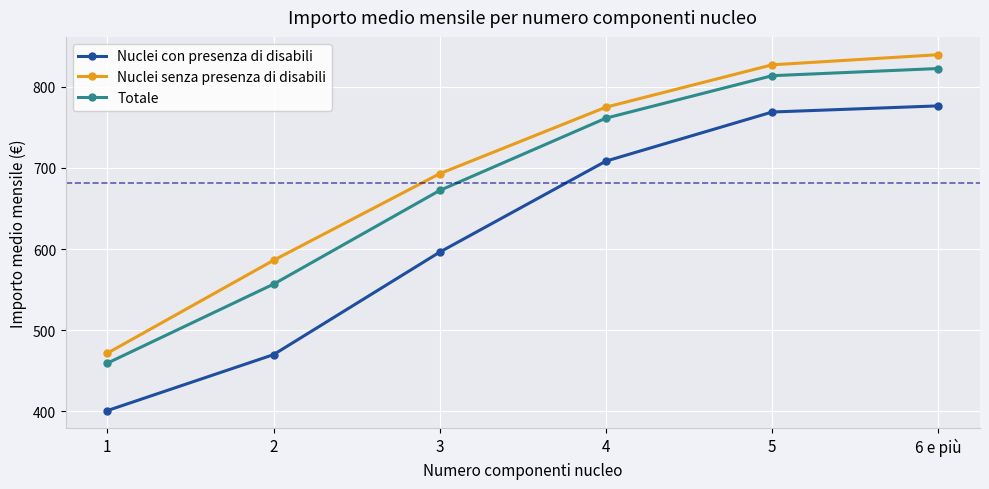

The Nuclei senza presenza di disabili series shows 221.2 at 5. True or false?

False